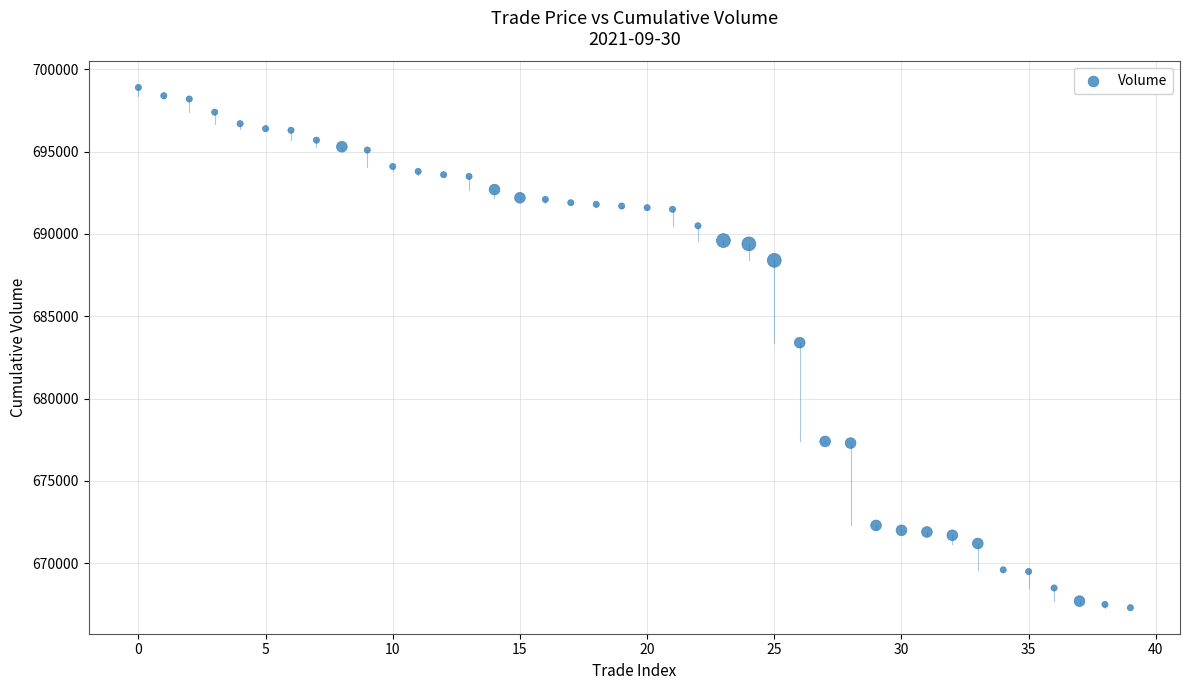

What is the range of Y values (max minus min)?

31600